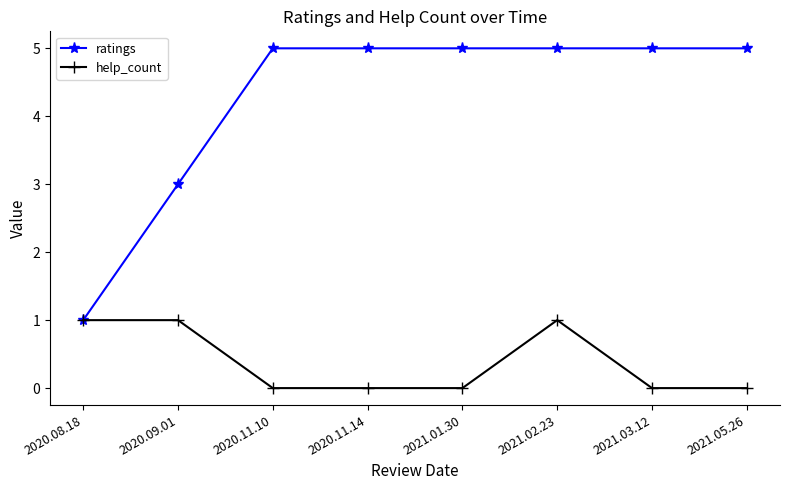

Which series has the largest range (max minus min)?

ratings